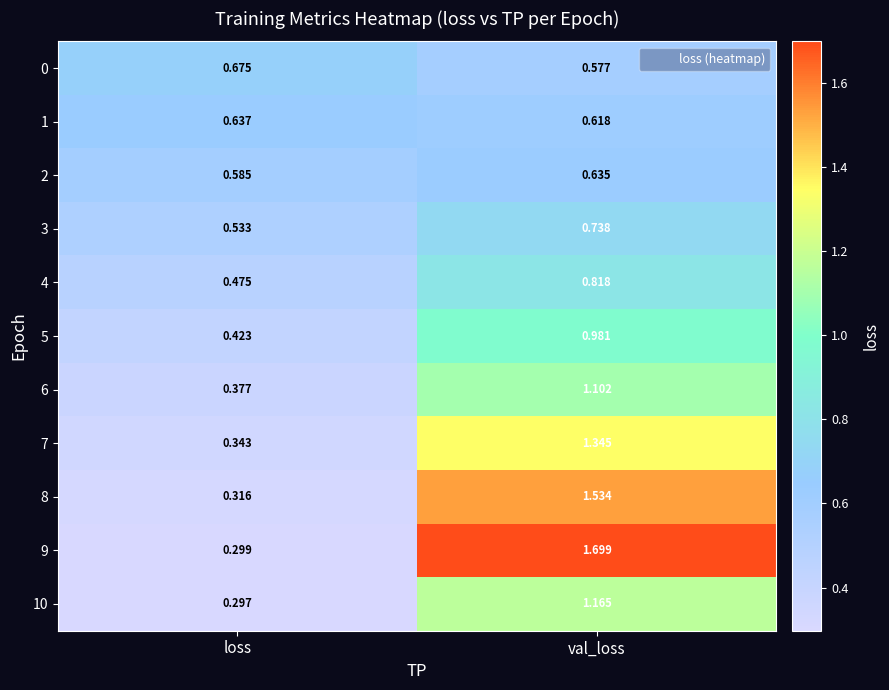

At which label is 2 closest to 0?

loss